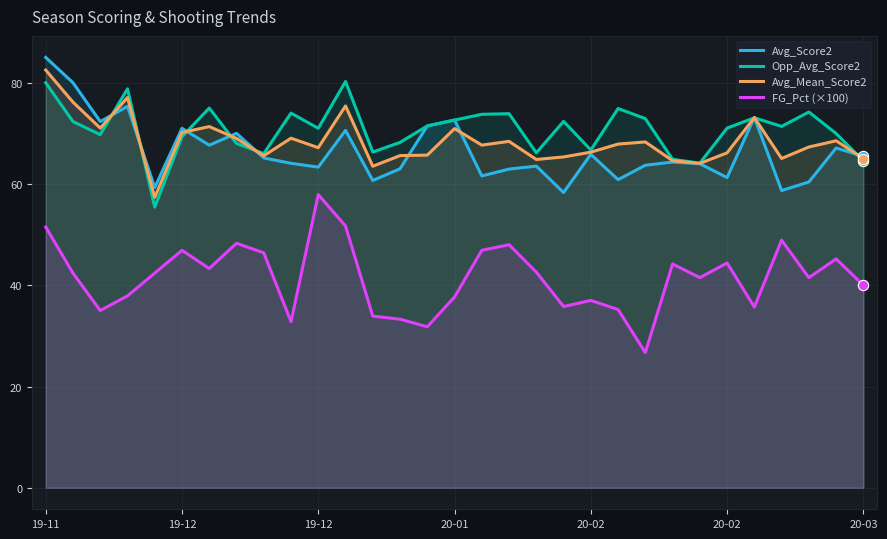

At which category is the sum across all series the highest?

19-11